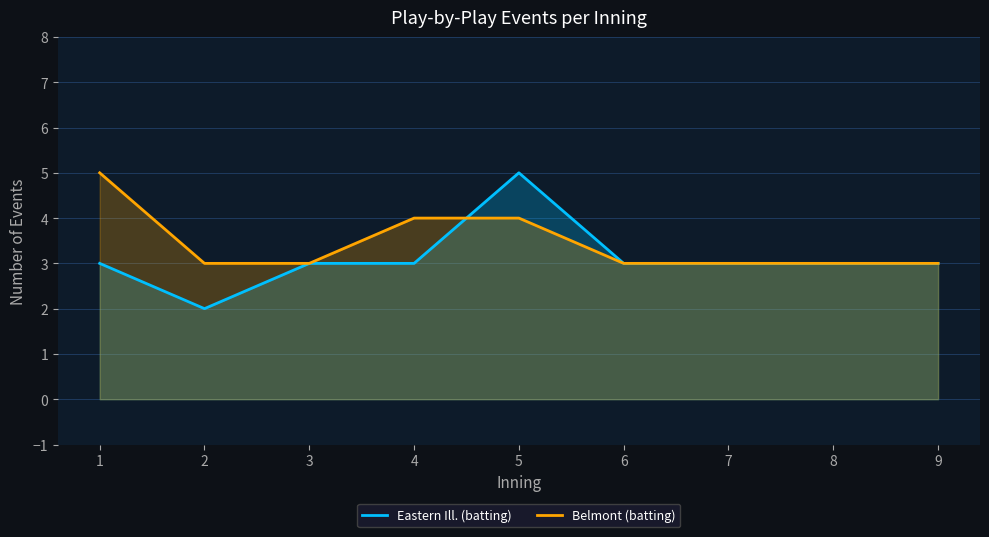

Reading left to right, extract all data points from this chart.

Eastern Ill. (batting): 3	2	3	3	5	3	3	3	3
Belmont (batting): 5	3	3	4	4	3	3	3	3